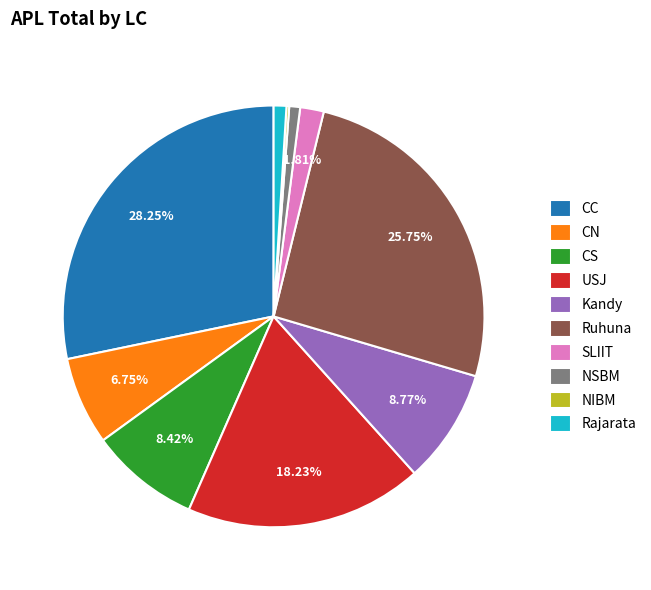

Does any single category account for the majority?

No